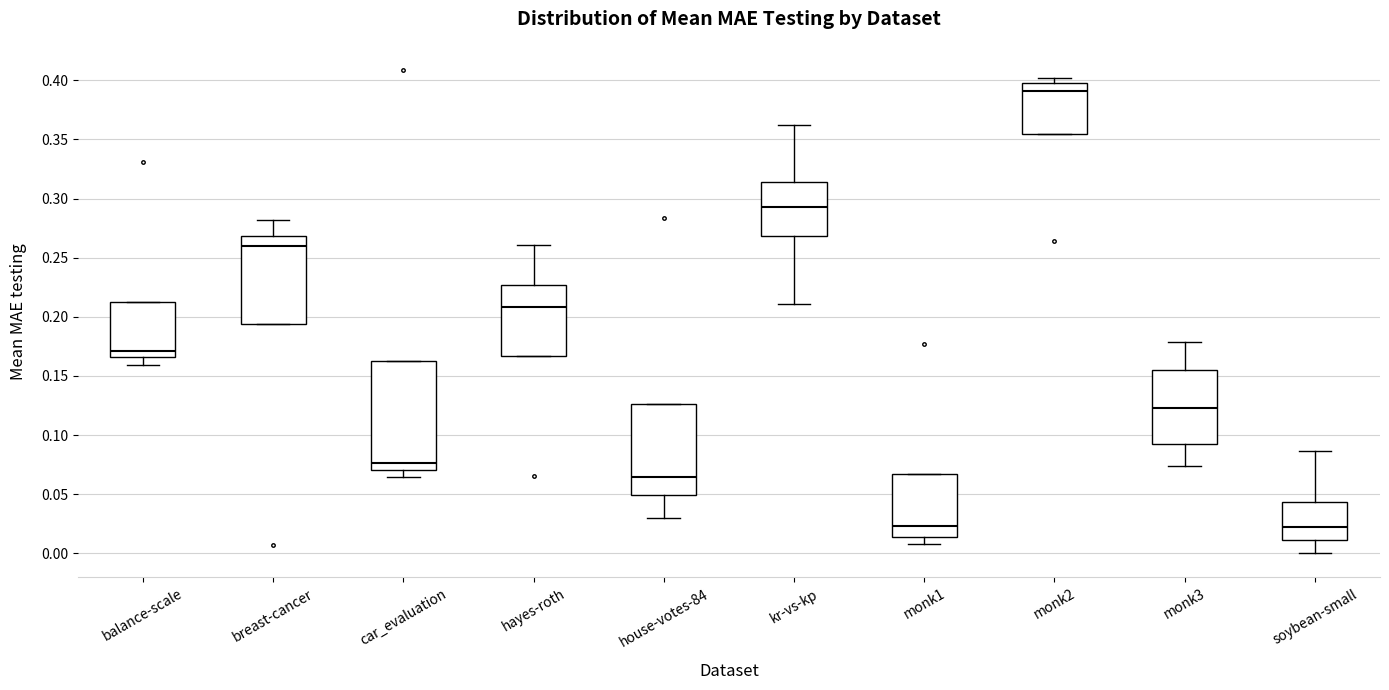

Which box is the tallest, from its lower edge to its upper edge?

car_evaluation